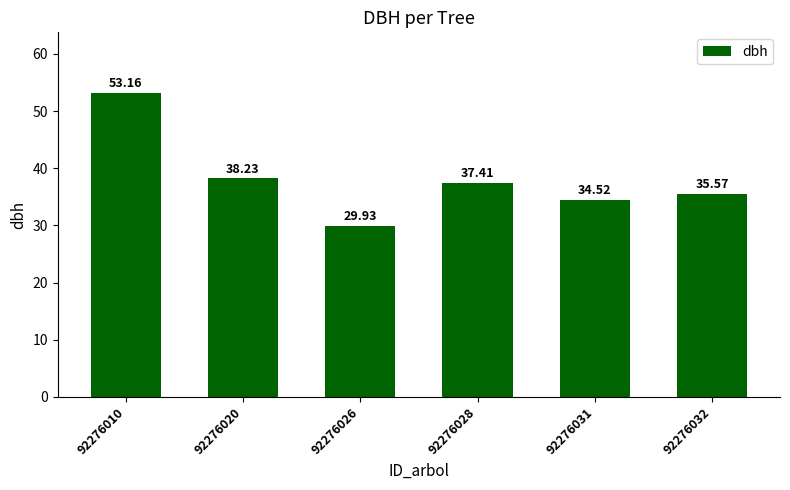

Does the chart contain any negative values?

No